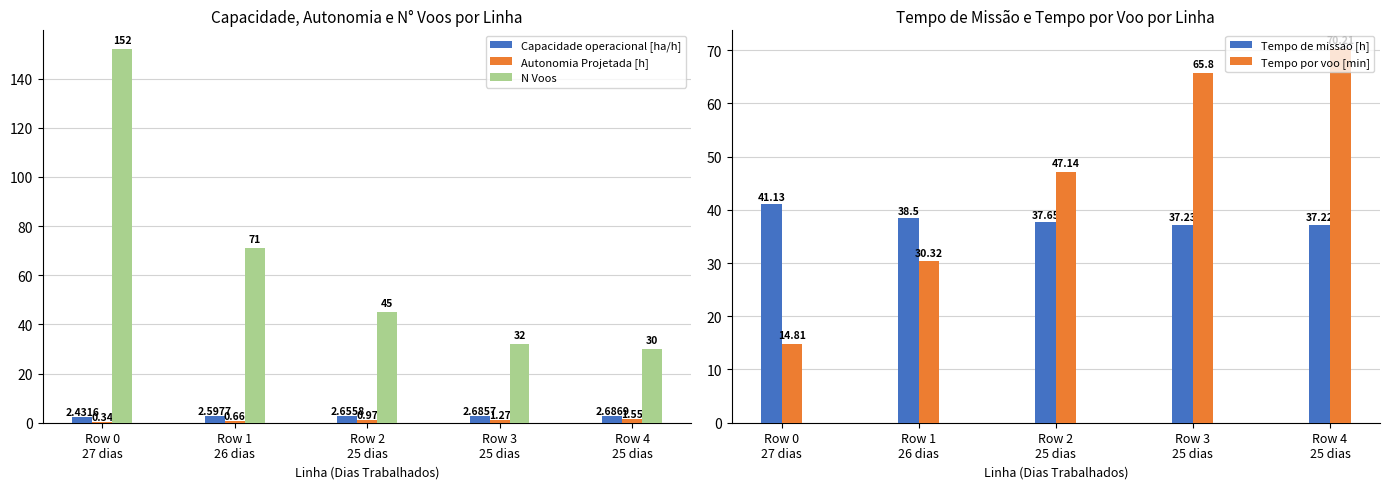

What is the spread (max minus min) of values at Row 3
25 dias?

64.5